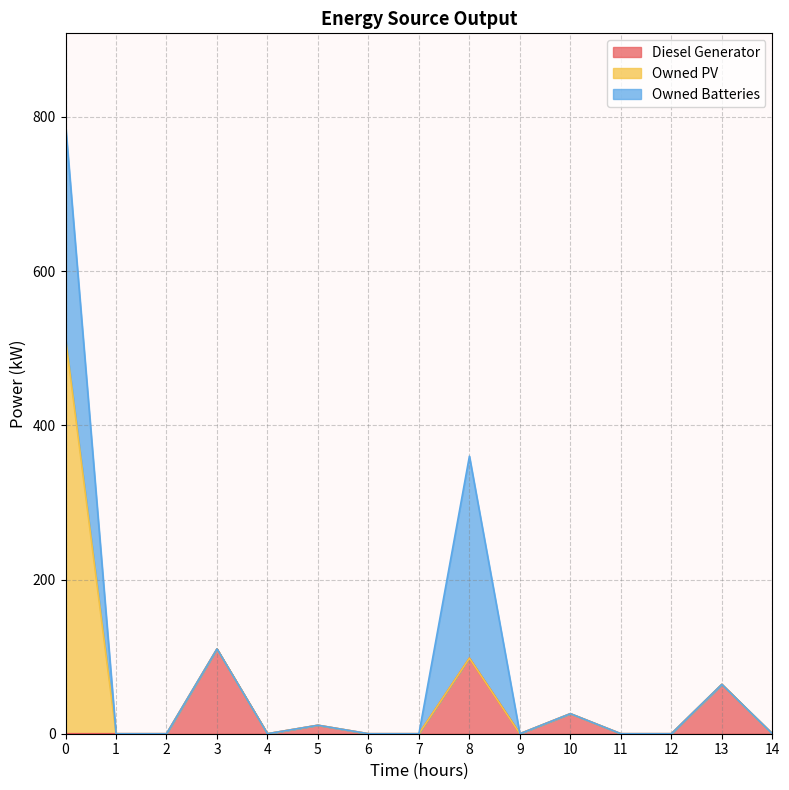

List the series in order of their peak value, lowest first.

Diesel Generator, Owned Batteries, Owned PV